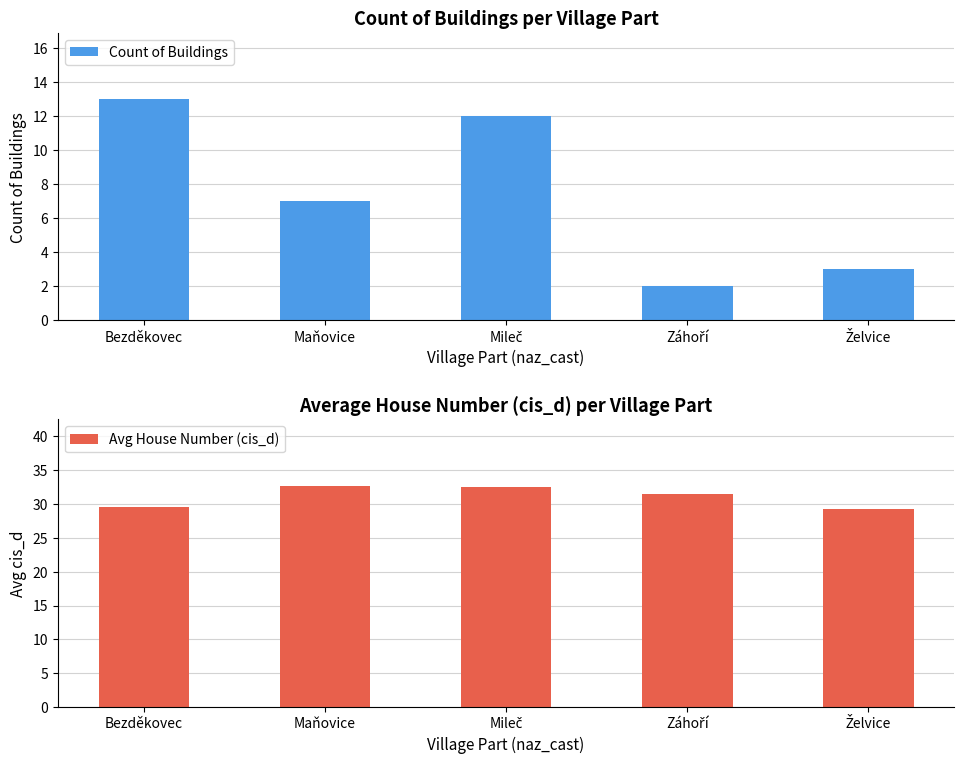

Which series has the largest total across all categories?

Avg House Number (cis_d)